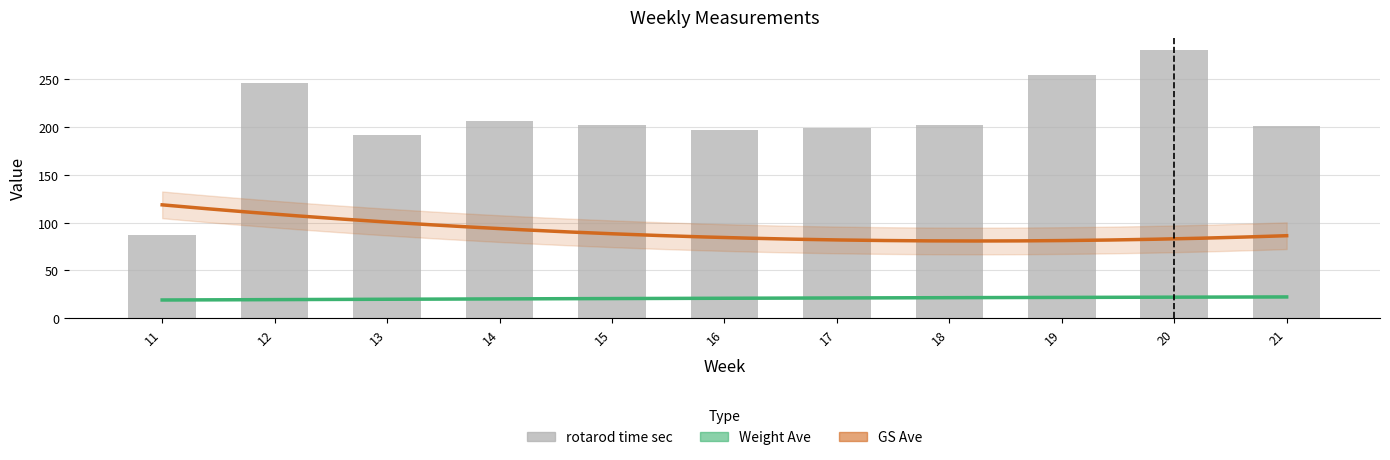

What is the total value across all series at 18?

314.9